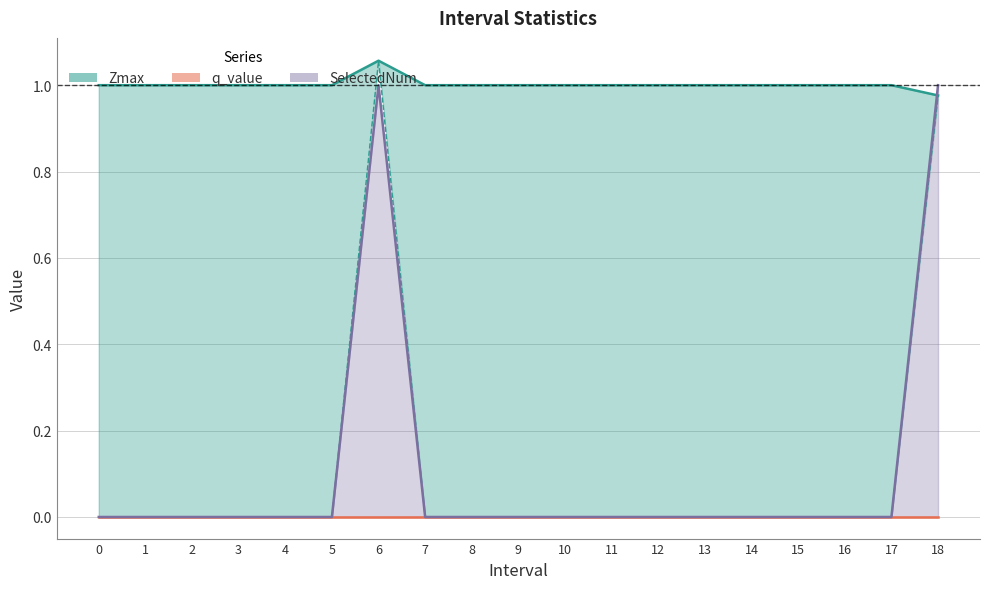

How many categories are shown in the chart?

19